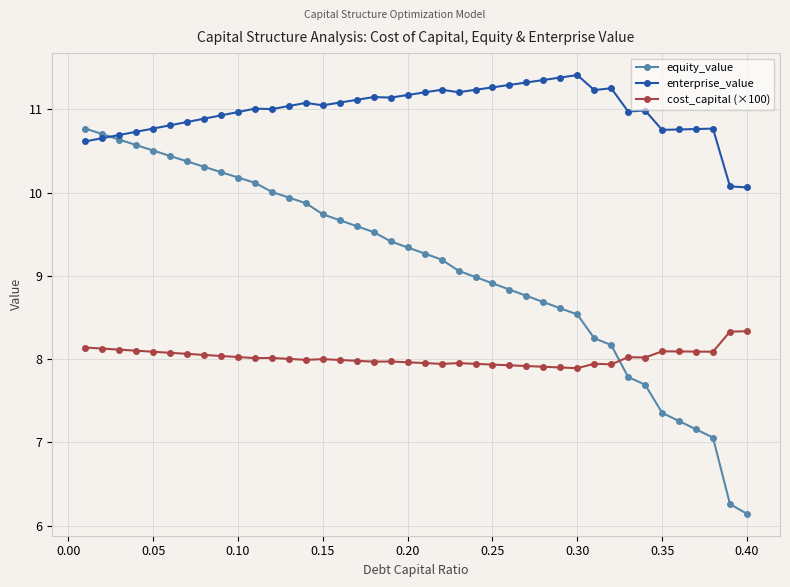

What is the value of the cost_capital (×100) point at the 22nd from the left?

7.9